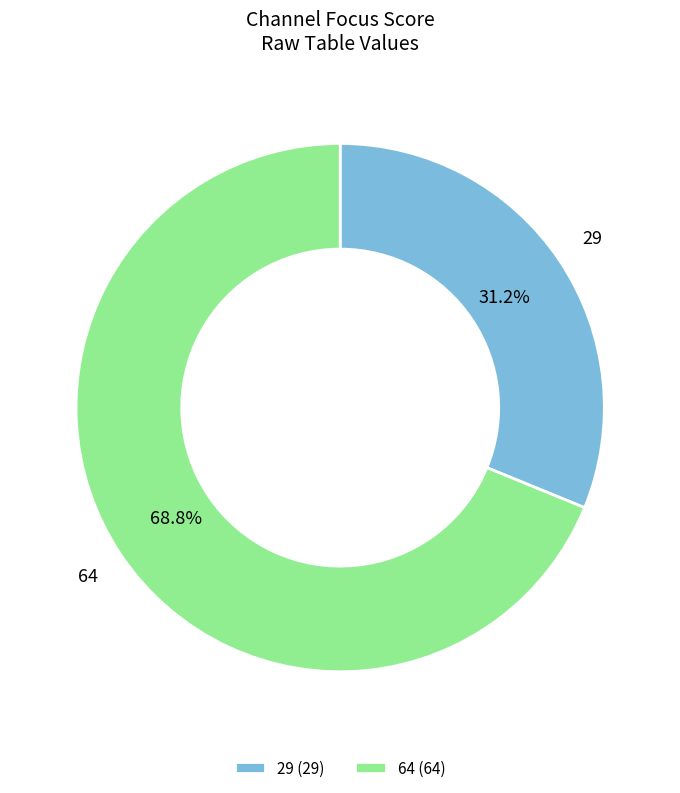

Between 29 and 64, which is larger?

64